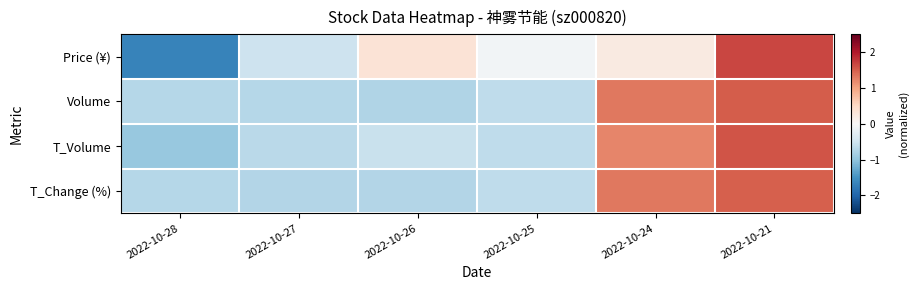

At which category is the sum across all series the highest?

2022-10-21